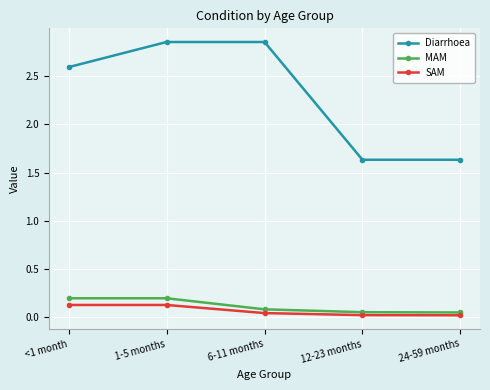

True or false: SAM has more than 2 points higher than both neighbors.

False